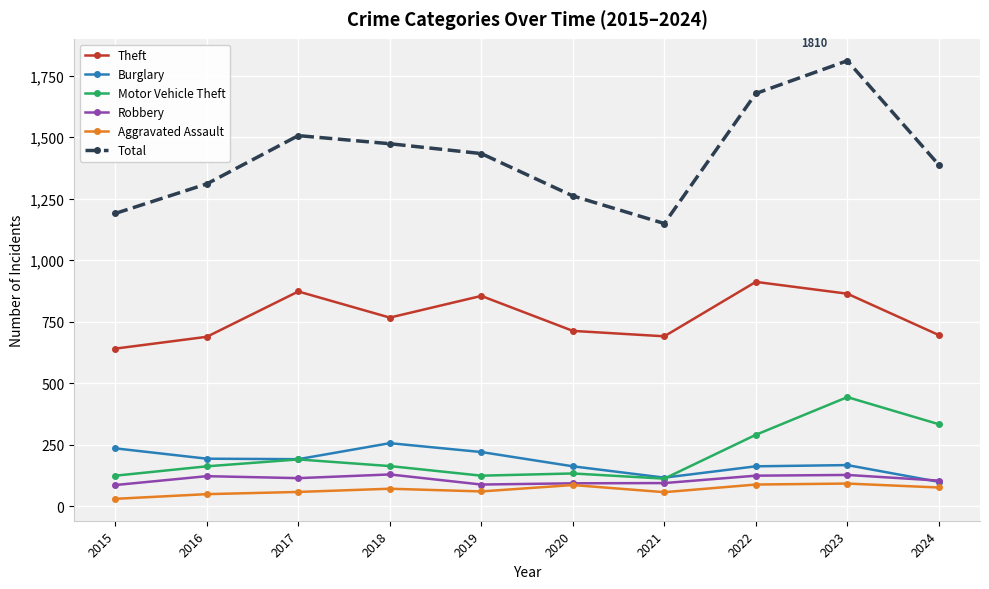

Which label corresponds to the largest value in the chart?

2023